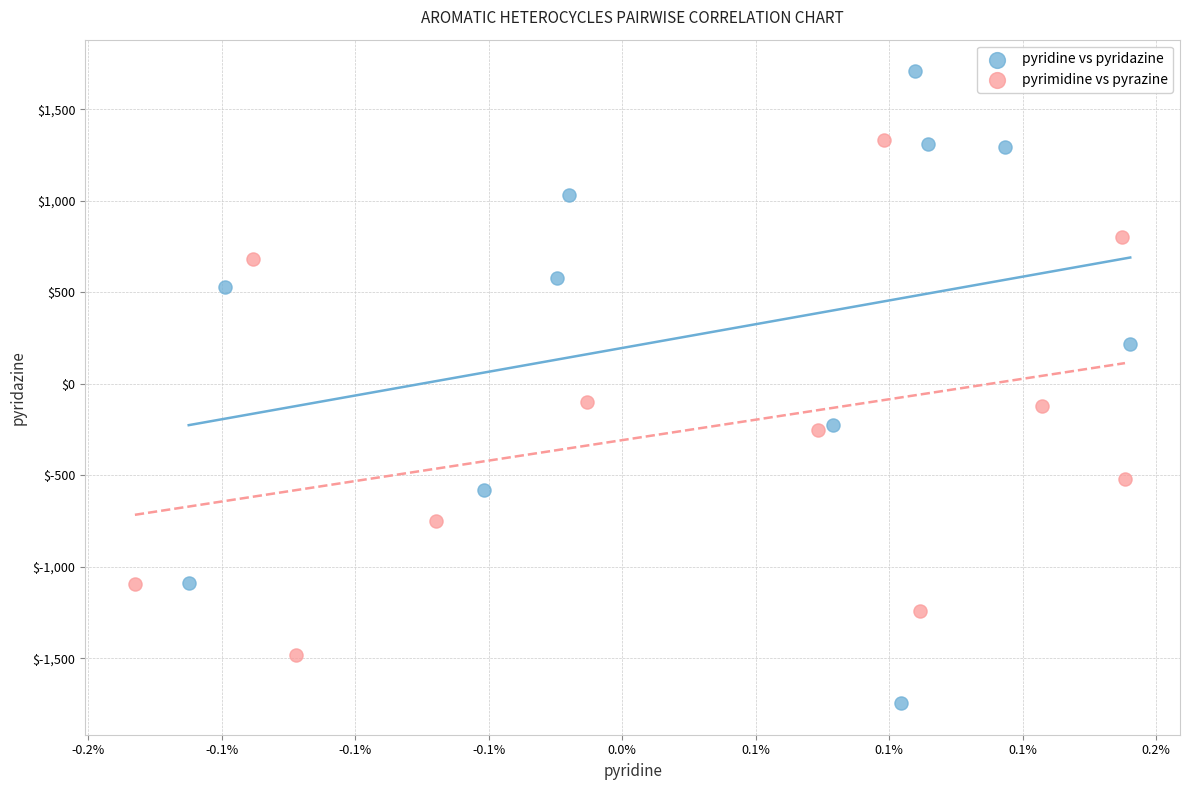

Which series reaches the maximum Y coordinate?

pyridine vs pyridazine